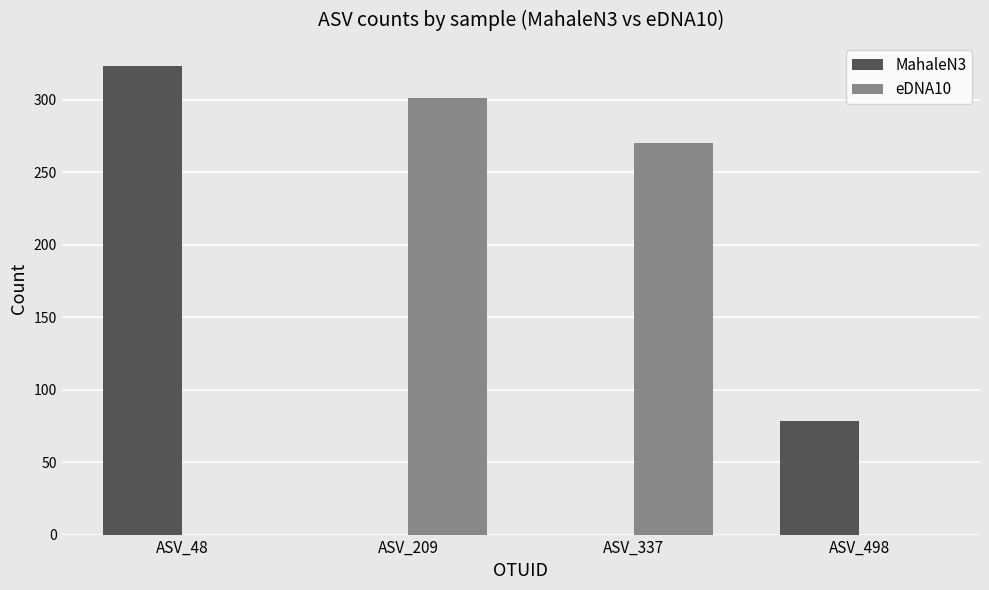

How many groups of bars are there?

4